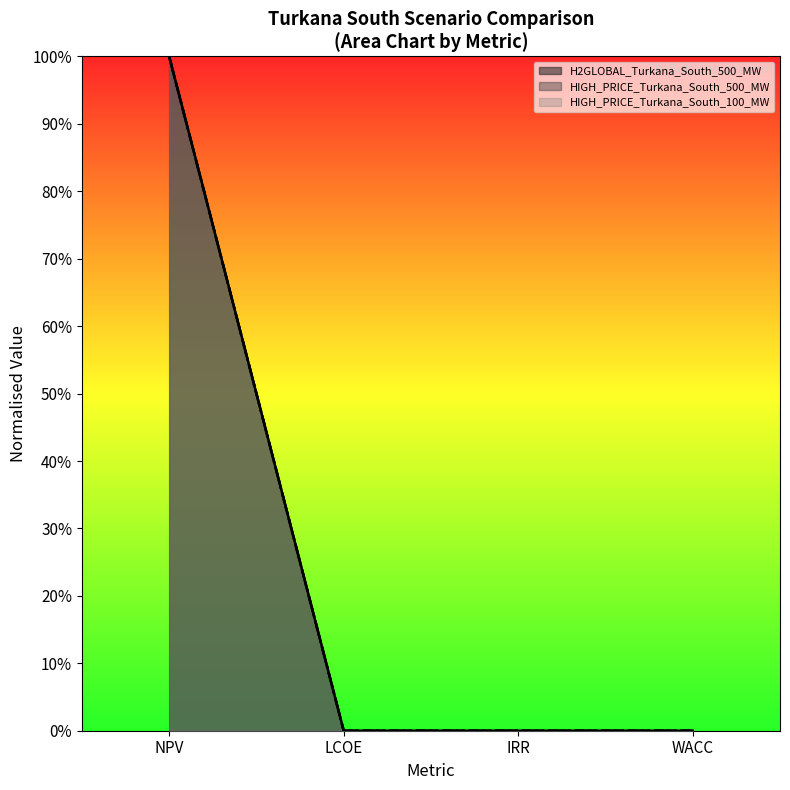

At which category is the sum across all series the highest?

NPV